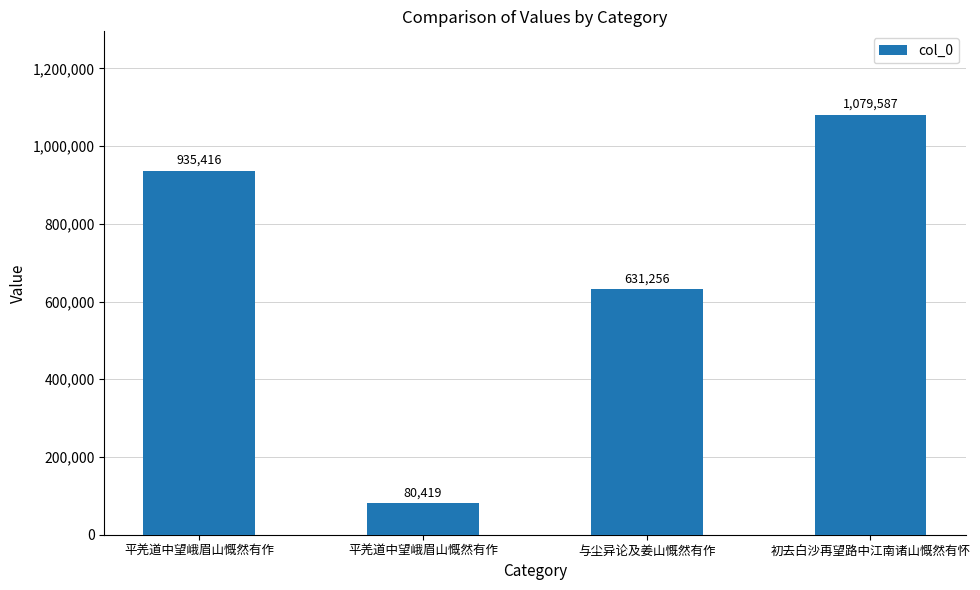

The value at 初去白沙再望路中江南诸山慨然有怀 is 1898645. True or false?

False